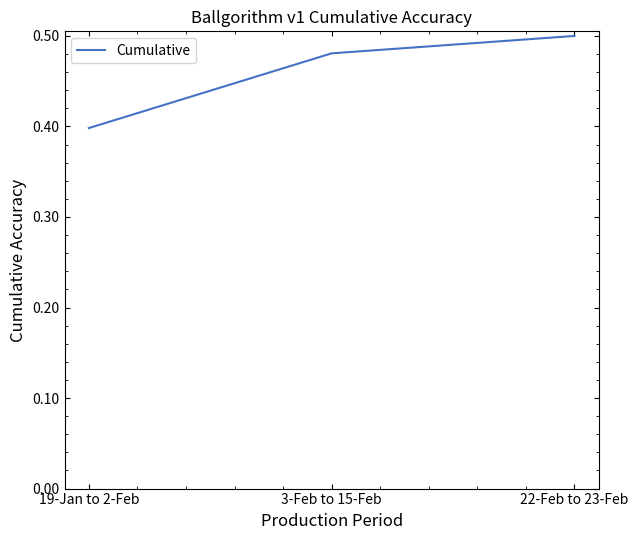

True or false: the data shows 0.1 at 19-Jan to 2-Feb.

False